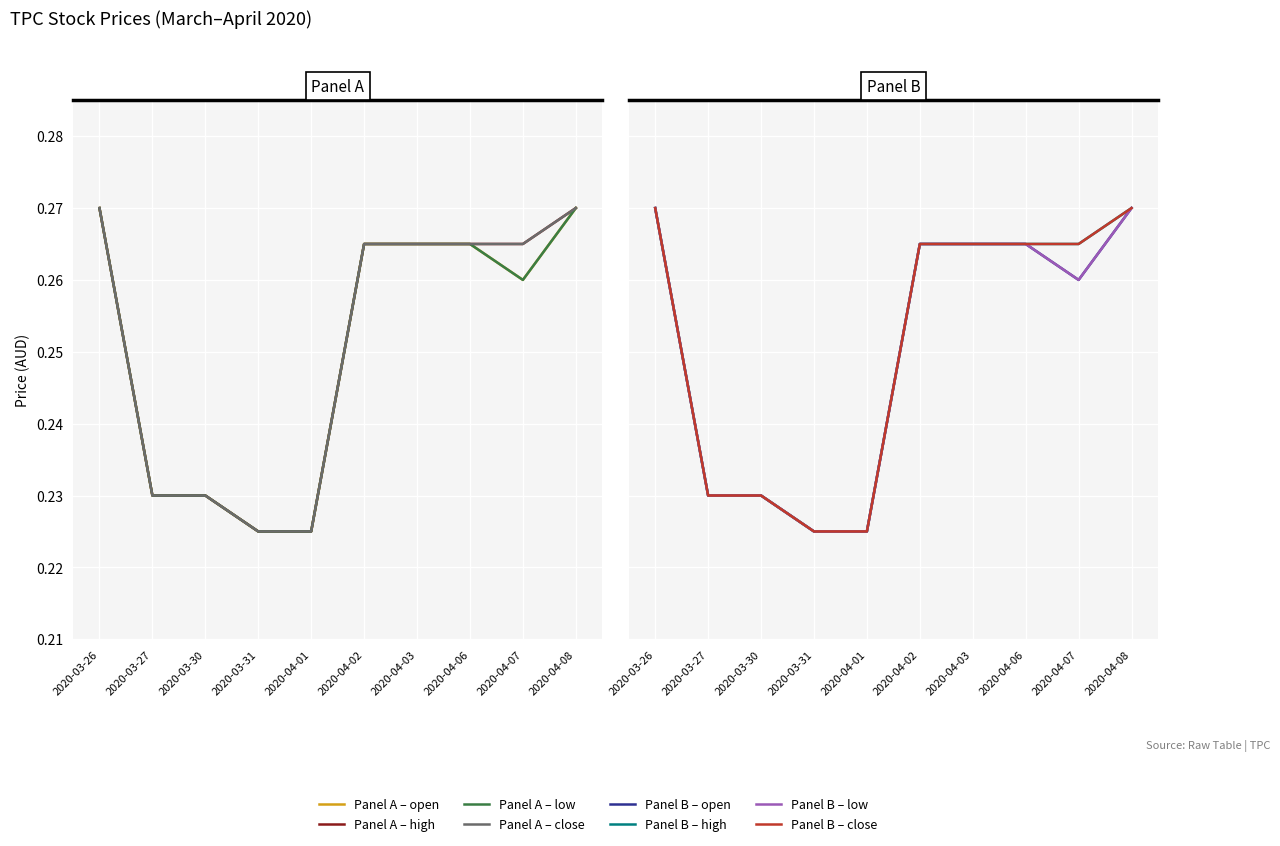

How many high values are between 0 and 1?

10